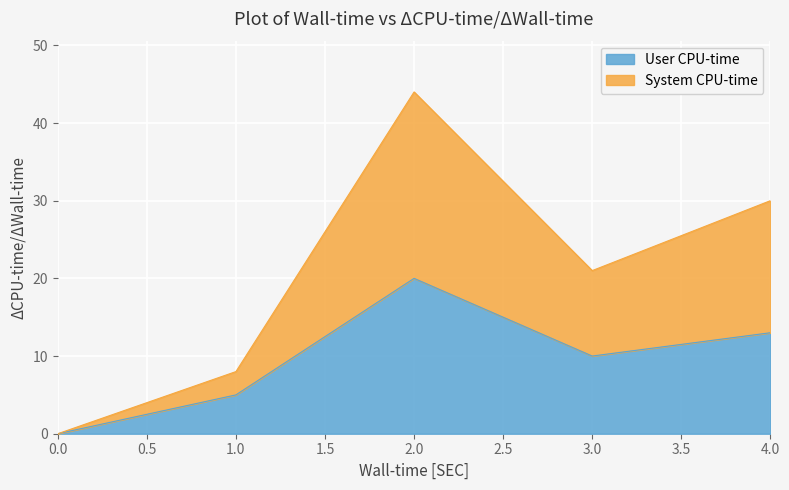

How many System CPU-time values are between 8 and 30?

3